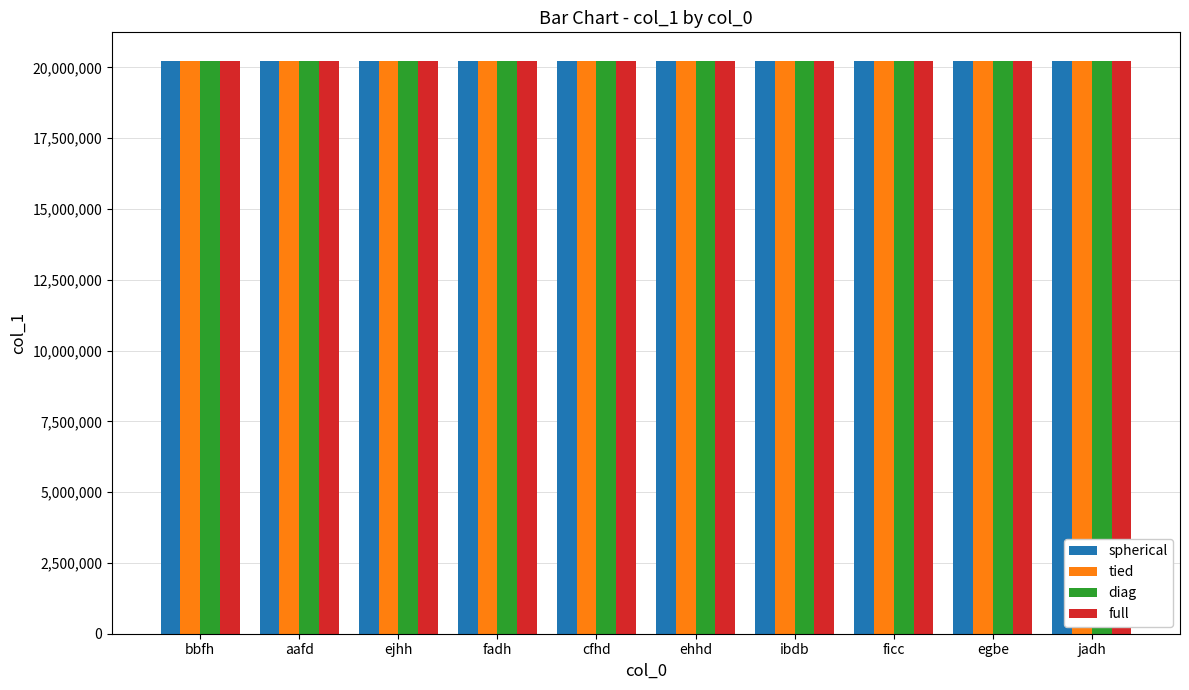

Is it true that tied equals 20223087 at aafd?

True